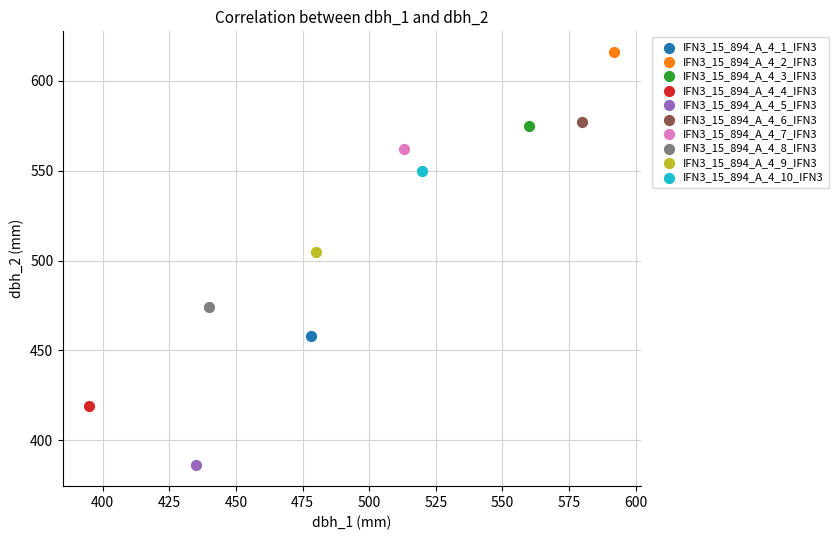

Which series contains the lowest Y value?

IFN3_15_894_A_4_5_IFN3